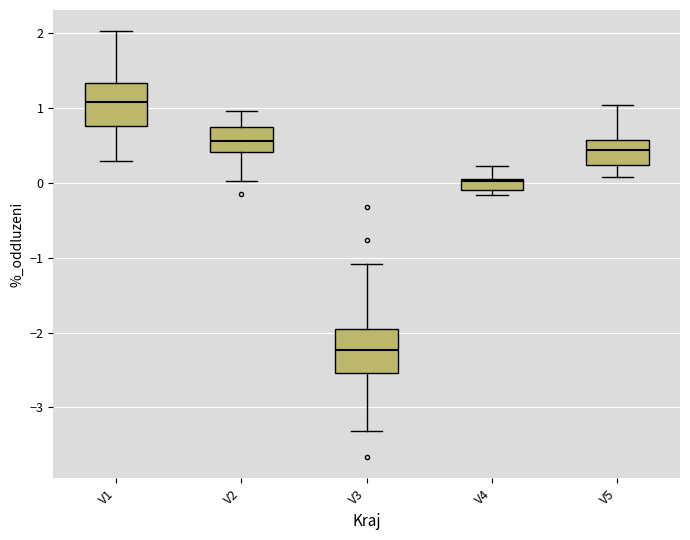

Which box's median line is the lowest?

V3